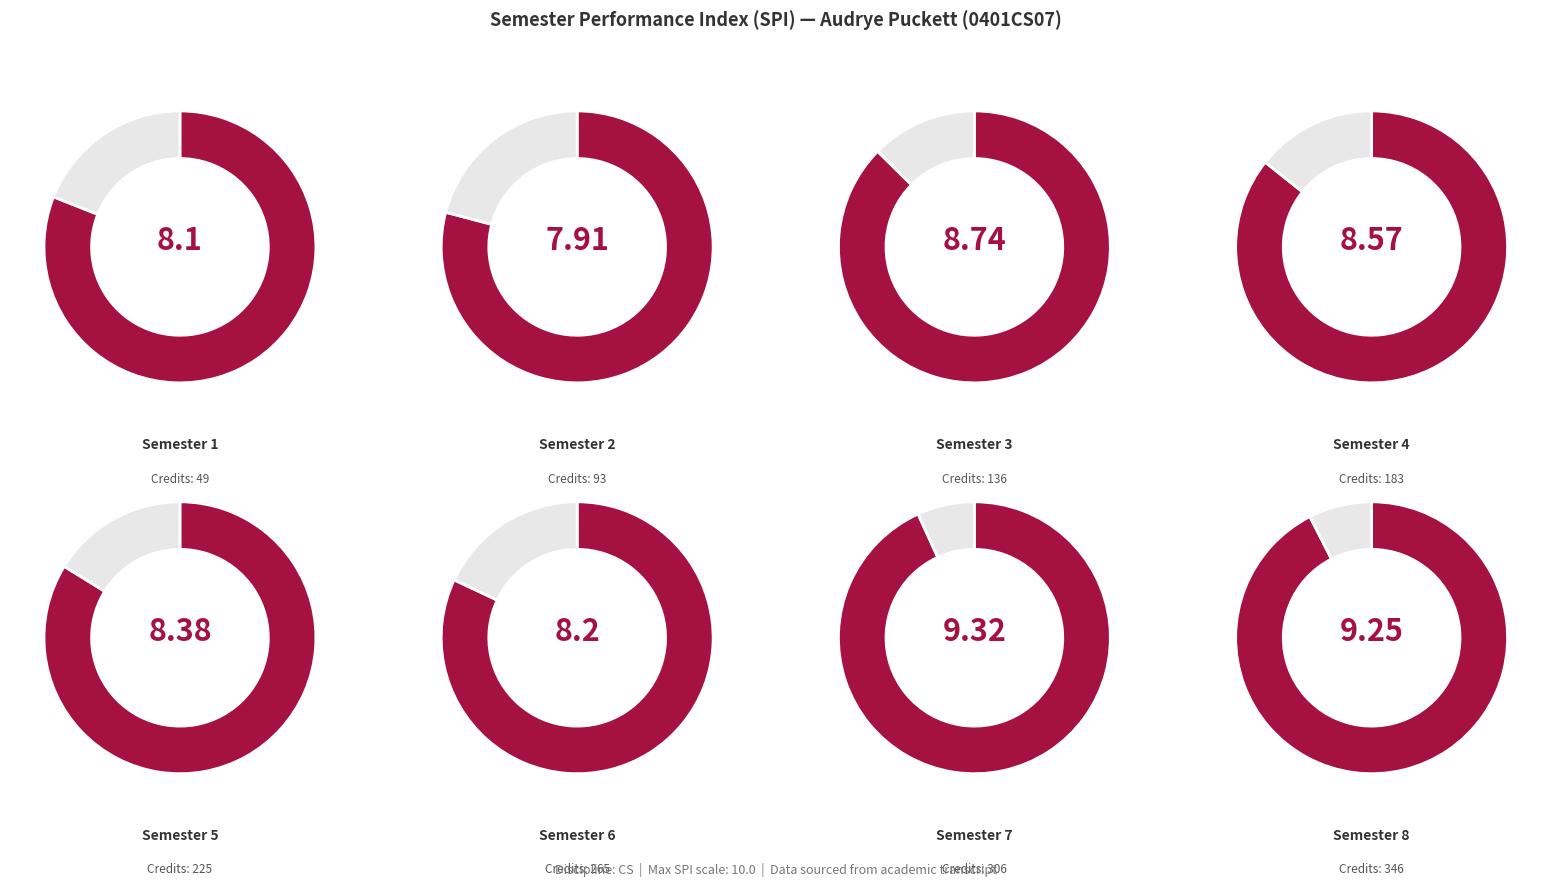

Which series has the widest spread of values?

SPI